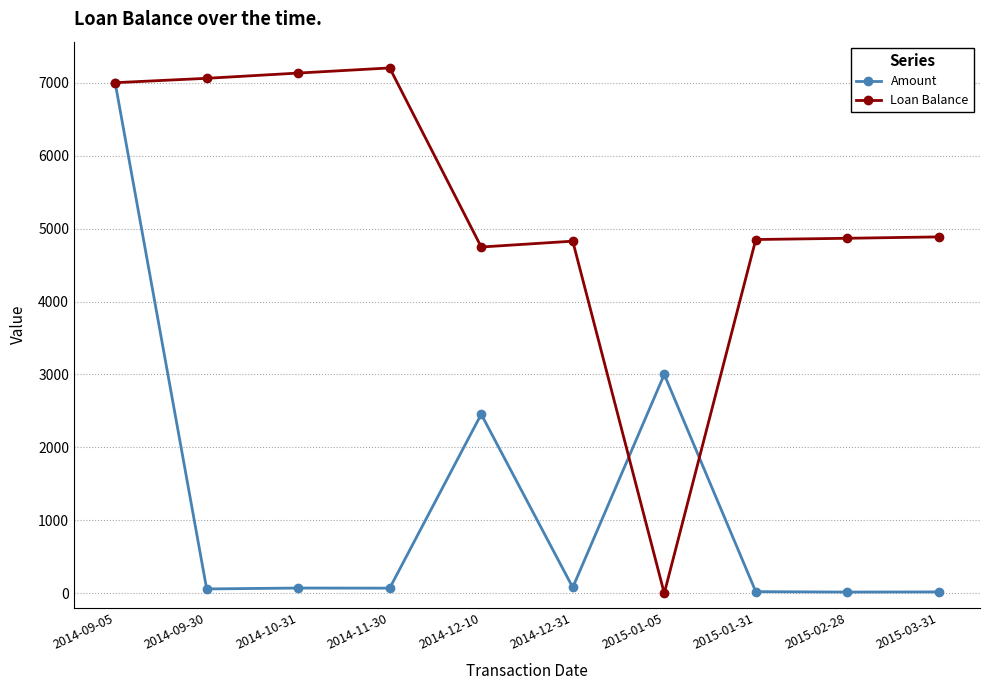

True or false: Amount has more than 0 interior local peaks.

True